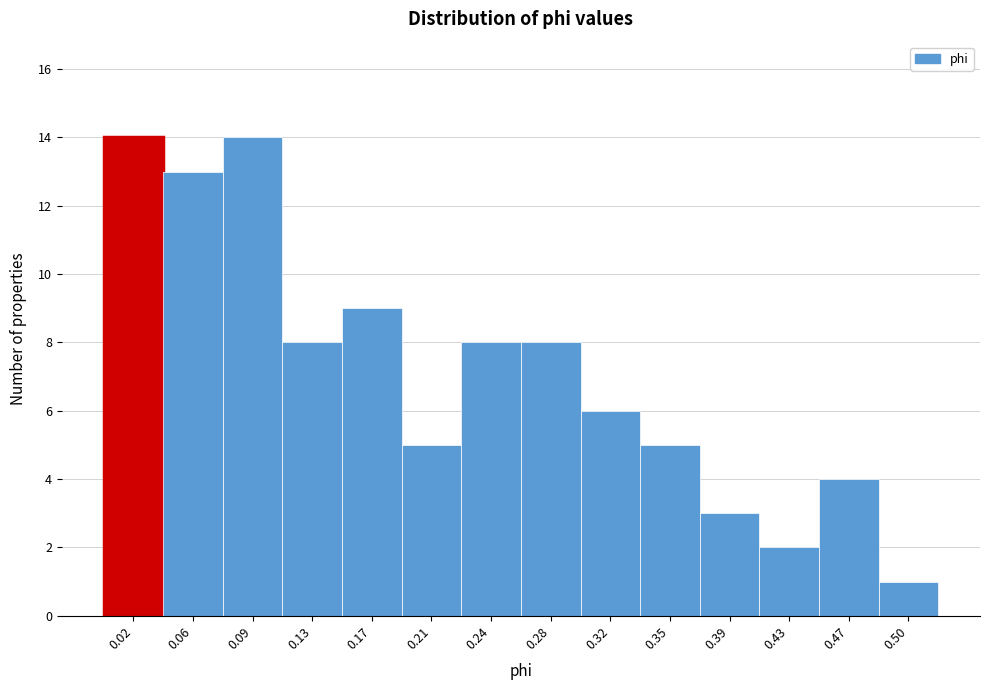

Reading right to left, extract all data points from this chart.

0.50=1	0.47=4	0.43=2	0.39=3	0.35=5	0.32=6	0.28=8	0.24=8	0.21=5	0.17=9	0.13=8	0.09=14	0.06=13	0.02=14